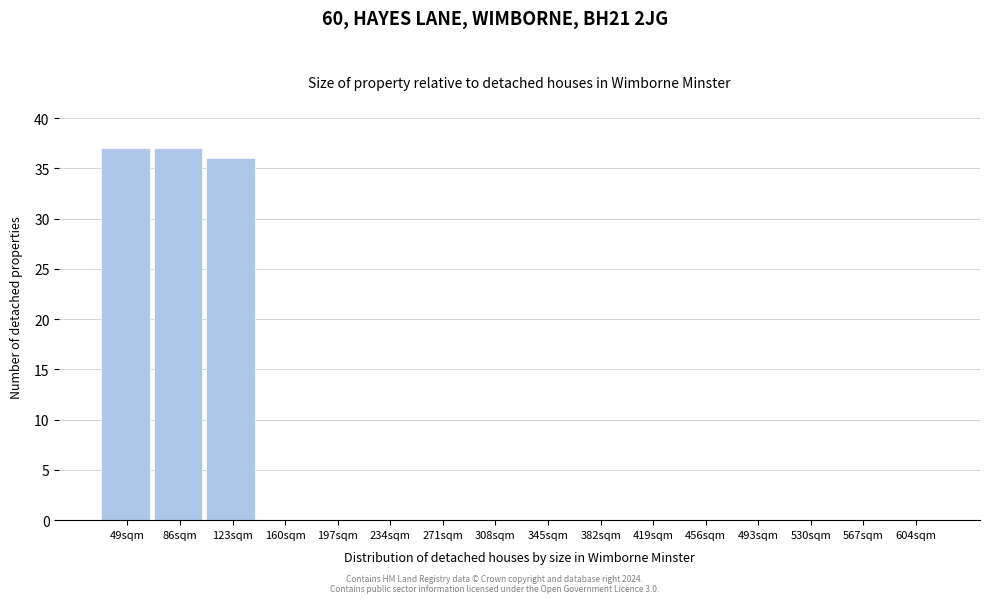

Reading right to left, what are all the values shown in this chart?

604sqm=0	567sqm=0	530sqm=0	493sqm=0	456sqm=0	419sqm=0	382sqm=0	345sqm=0	308sqm=0	271sqm=0	234sqm=0	197sqm=0	160sqm=0	123sqm=36	86sqm=37	49sqm=37